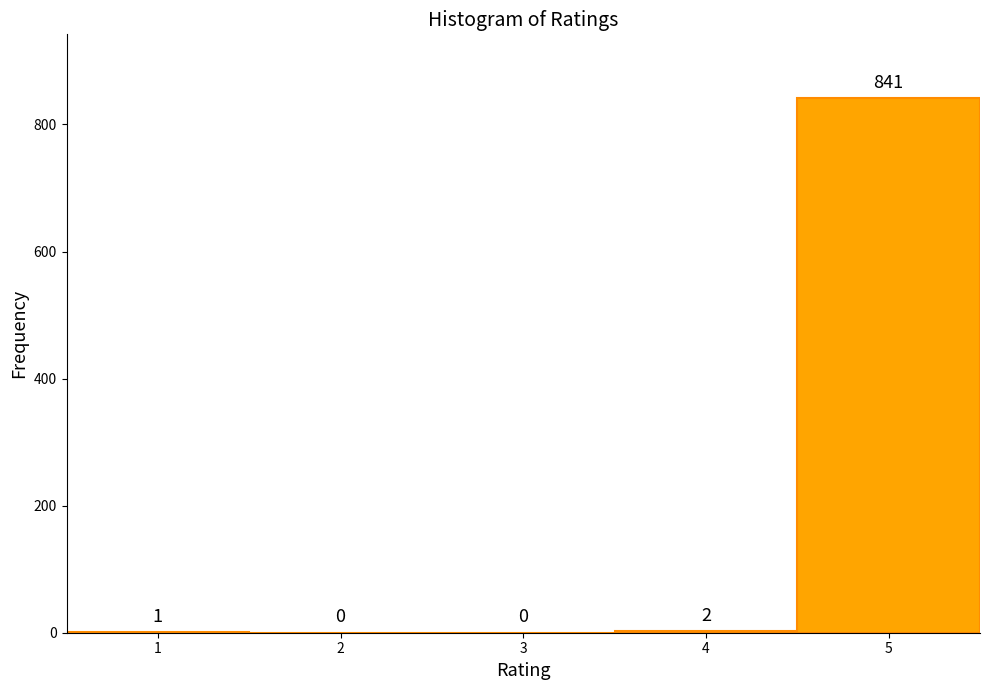

Which range on the x-axis has the tallest bar?

4.5 to 5.5